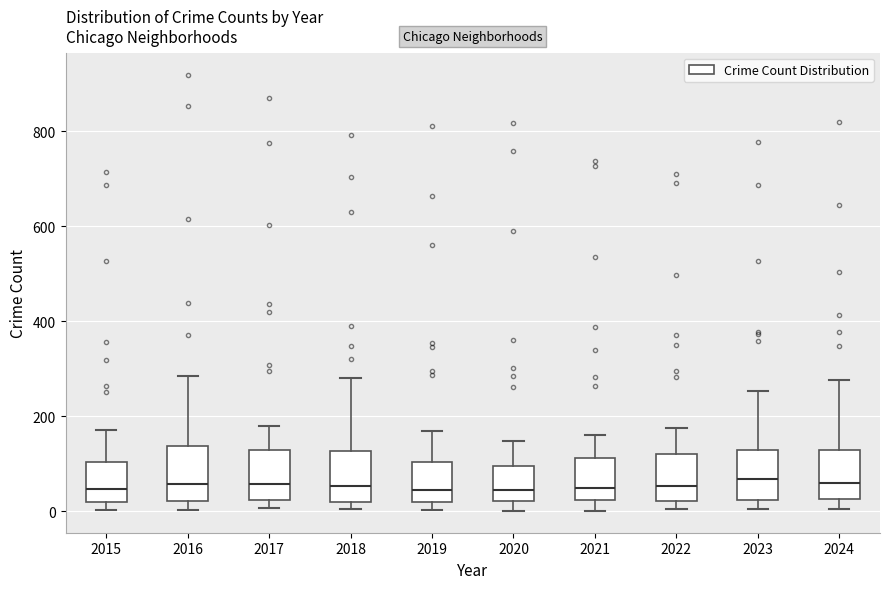

Reading left to right, transcribe this box plot: for each box, give where its median line is, the range the box spans, and where its two whiskers end, as read against the y-axis. The values are not printed on the chart, so give them approximately, as read against the axis.

2015: median 40, box 20 to 100, whiskers 0 to 180
2016: median 60, box 20 to 140, whiskers 0 to 280
2017: median 60, box 20 to 120, whiskers 0 to 180
2018: median 60, box 20 to 120, whiskers 0 to 280
2019: median 40, box 20 to 100, whiskers 0 to 180
2020: median 40, box 20 to 100, whiskers 0 to 140
2021: median 60, box 20 to 120, whiskers 0 to 160
2022: median 60, box 20 to 120, whiskers 0 to 180
2023: median 60, box 20 to 120, whiskers 0 to 260
2024: median 60, box 20 to 120, whiskers 0 to 280